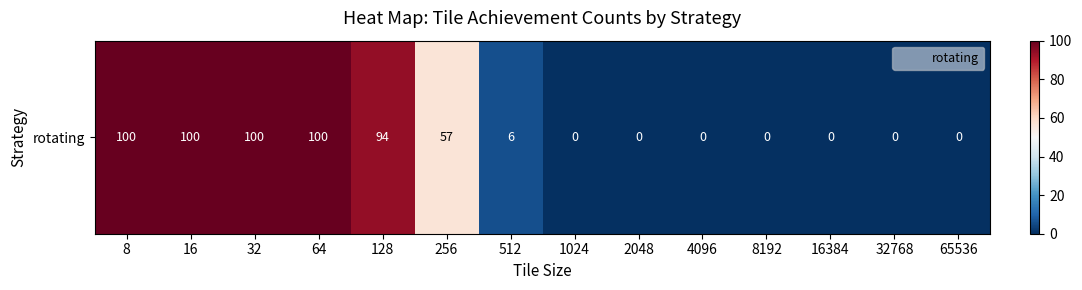

List the labels in order of value, largest first.

8, 16, 32, 64, 128, 256, 512, 1024, 2048, 4096, 8192, 16384, 32768, 65536